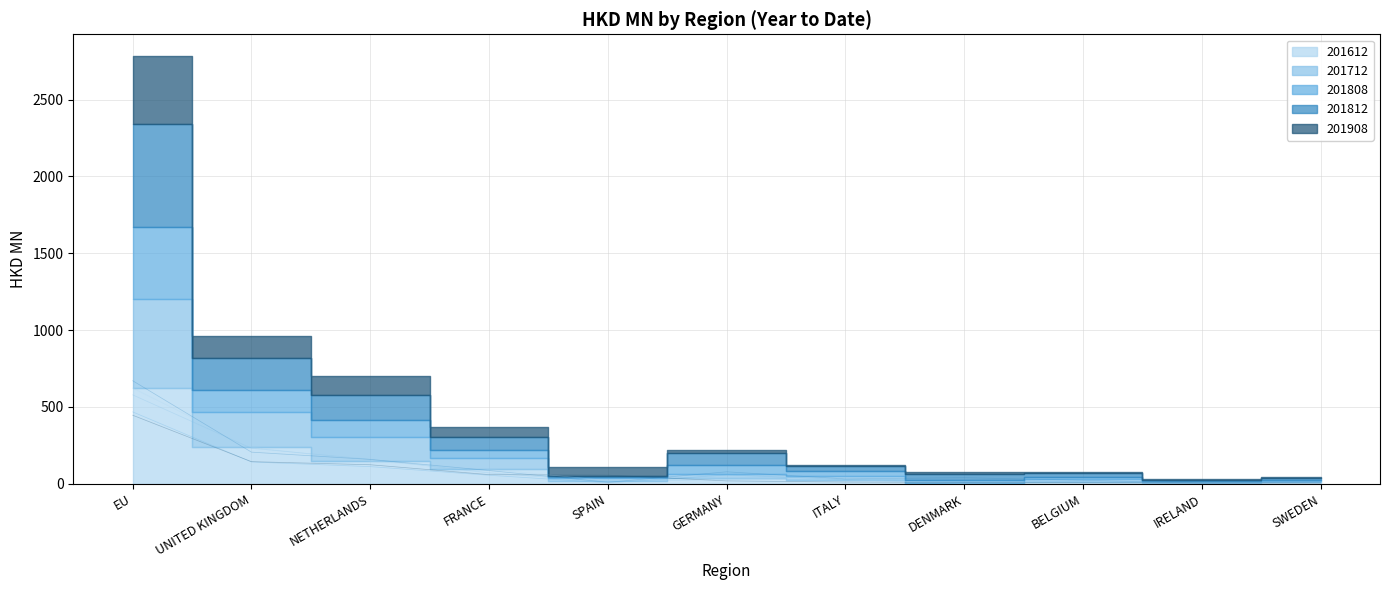

Between FRANCE and SPAIN, which series saw the biggest shift?

201812